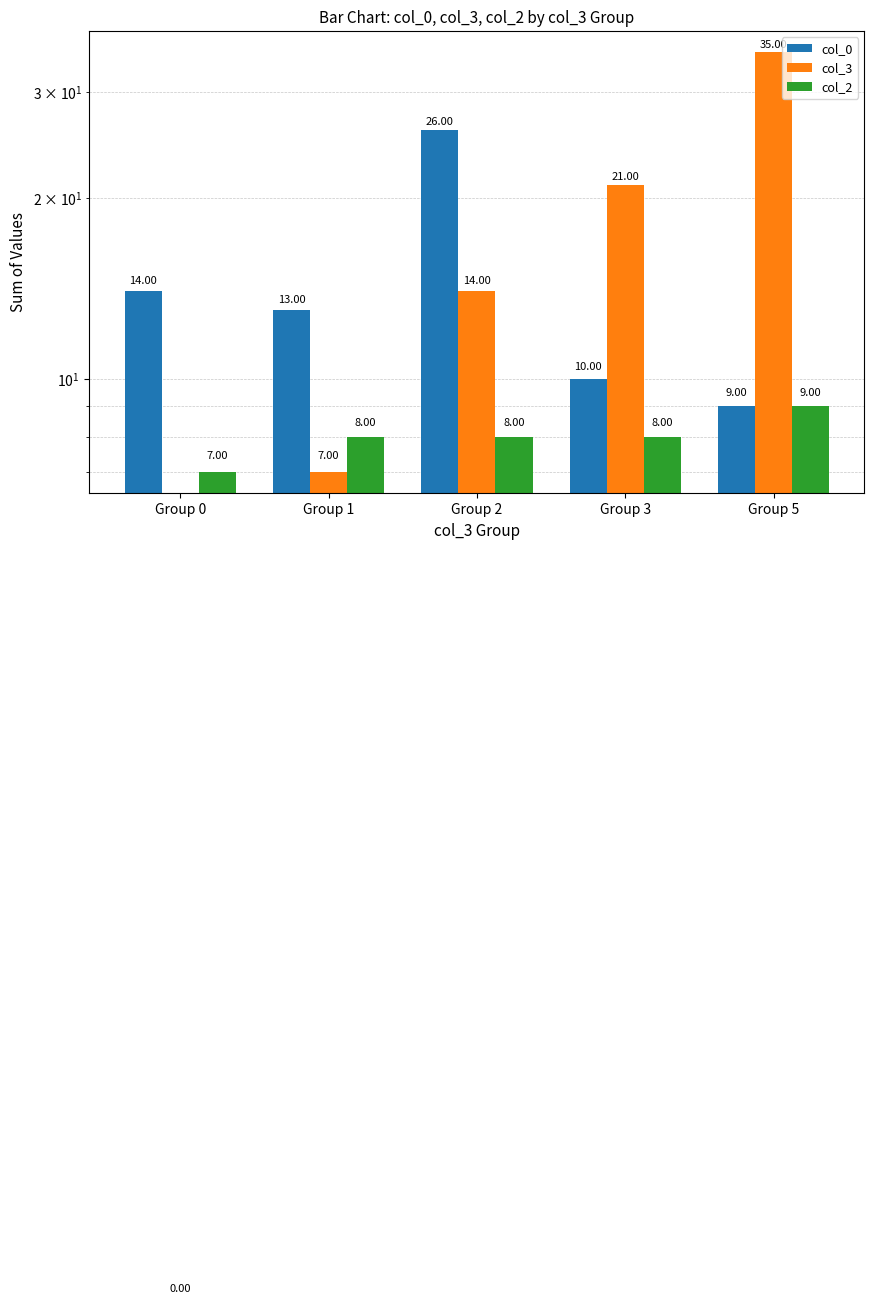

How many data points in col_2 are less than 8?

1